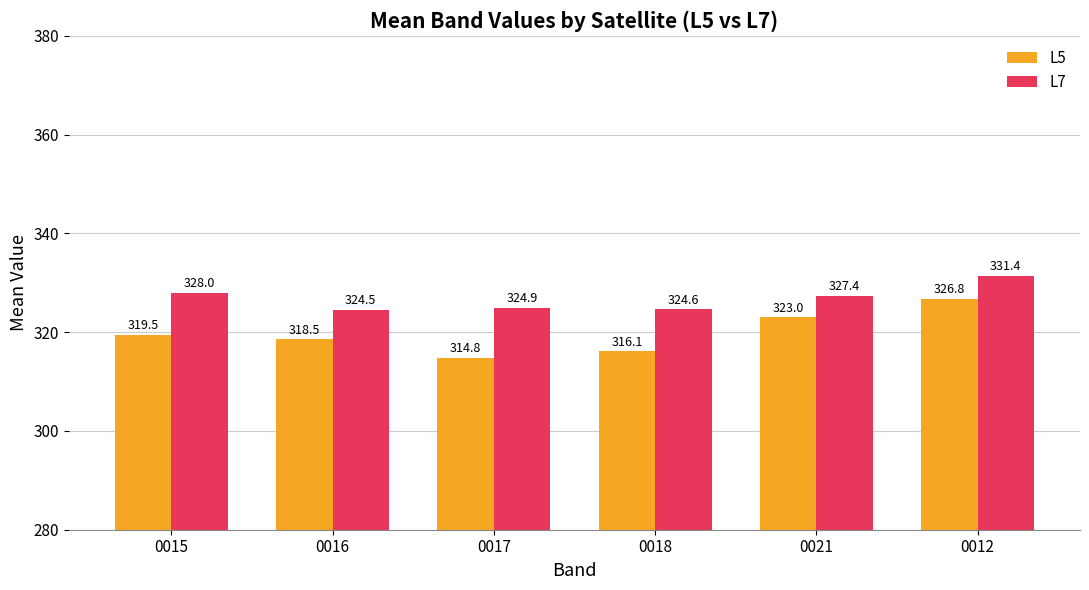

Reading right to left, extract all data points from this chart.

L5: 0012=326.8	0021=323.0	0018=316.1	0017=314.8	0016=318.5	0015=319.5
L7: 0012=331.4	0021=327.4	0018=324.6	0017=324.9	0016=324.5	0015=328.0